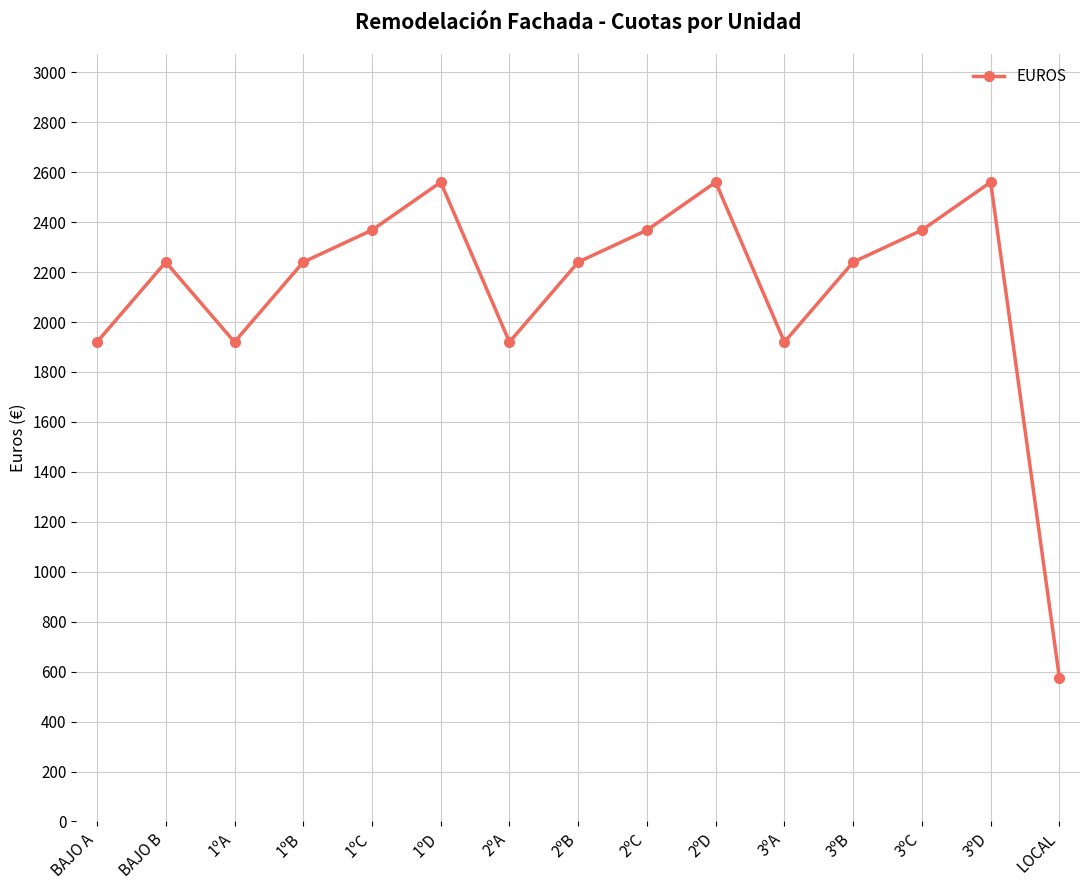

Reading right to left, what are all the values shown in this chart?

576	2560	2368	2240	1920	2560	2368	2240	1920	2560	2368	2240	1920	2240	1920